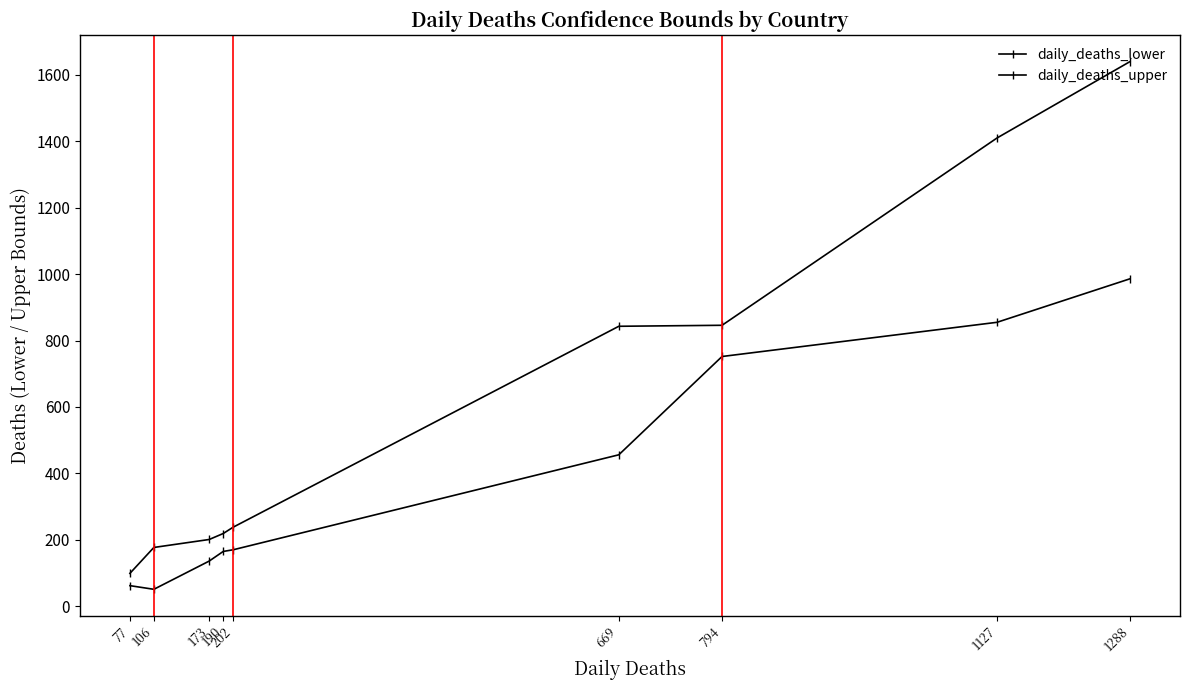

Which series has the widest spread of values?

daily_deaths_upper